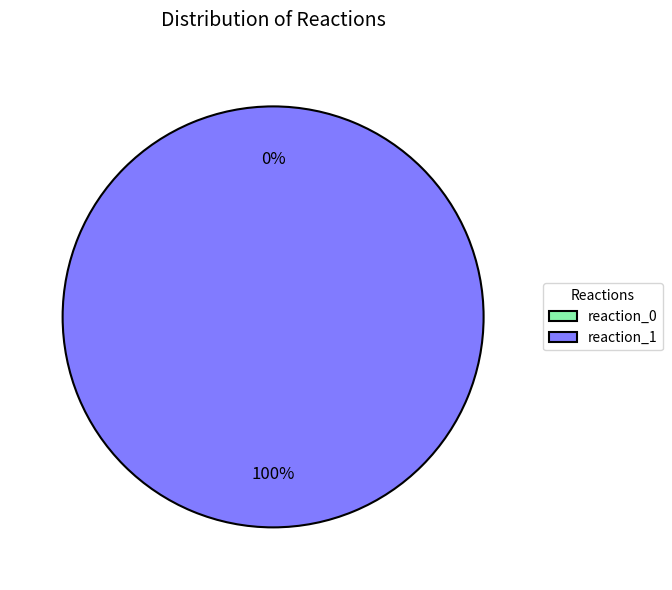

What is the change in value from reaction_0 to reaction_1?

+1